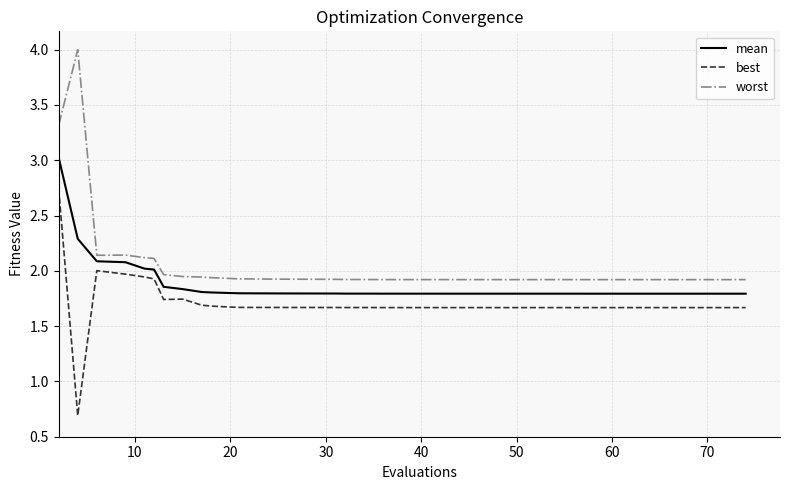

List the series in order of their overall mean, lowest first.

best, mean, worst